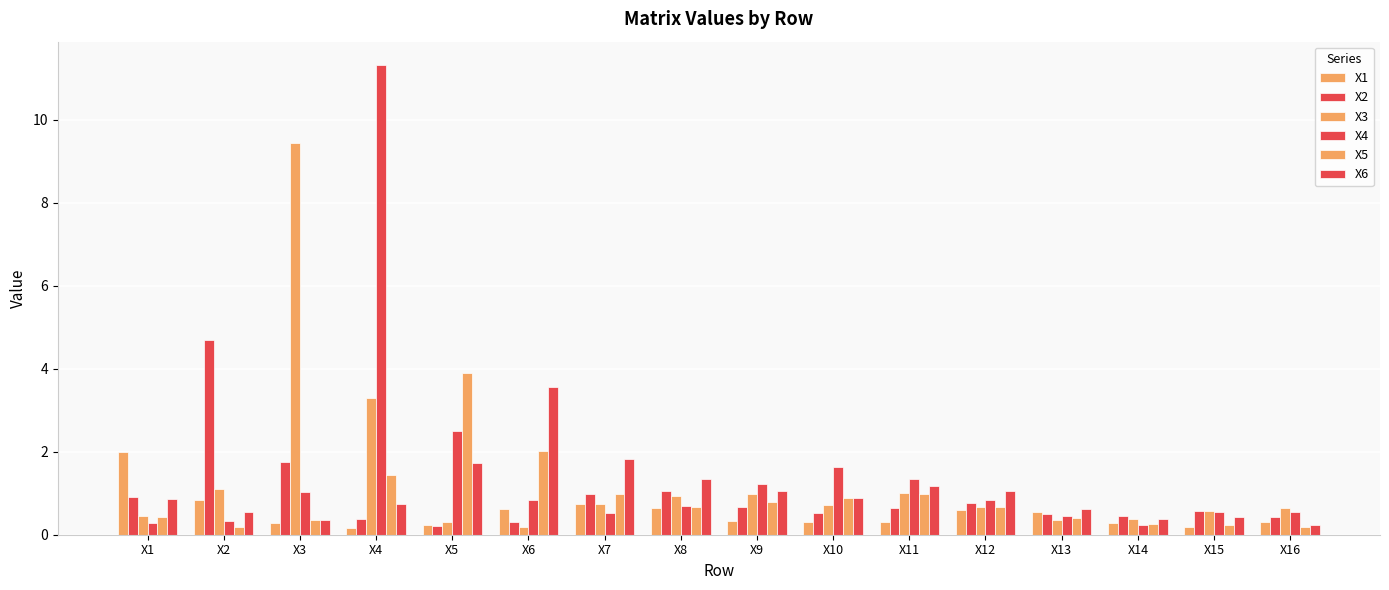

What is the sum of all X6 values?

16.8